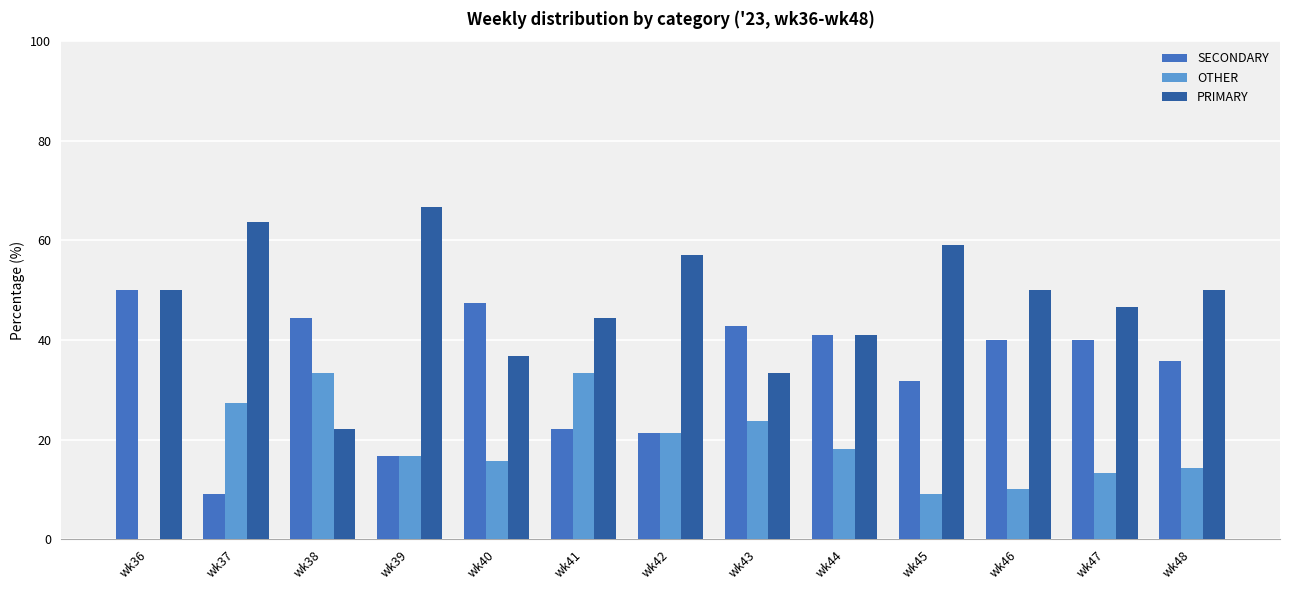

How many distinct data groups are displayed?

3